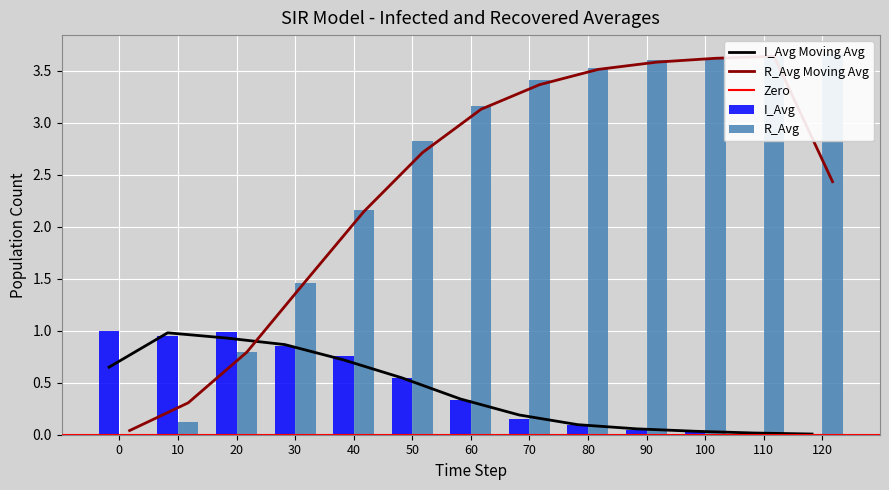

Is the value of R_Avg at 80 greater than the value of I_Avg at 40?

Yes